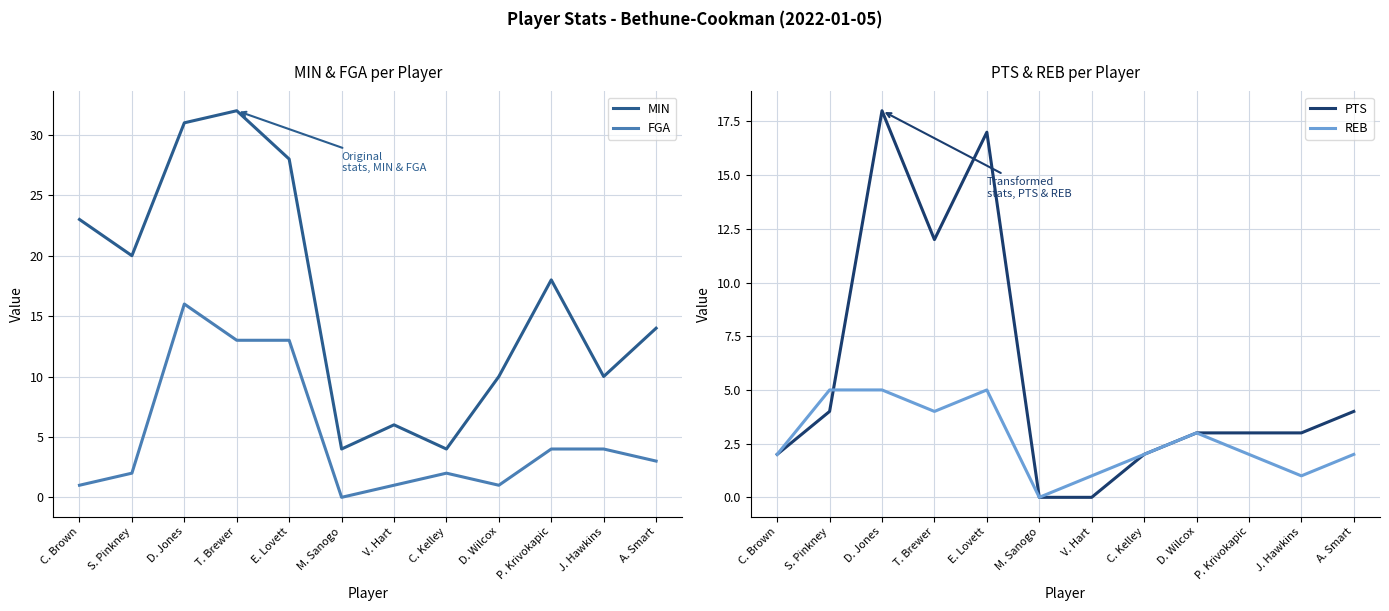

True or false: MIN and REB cross at least once.

False